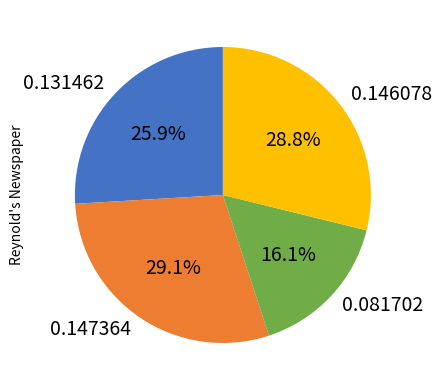

Is there any slice that represents more than half of the pie?

No